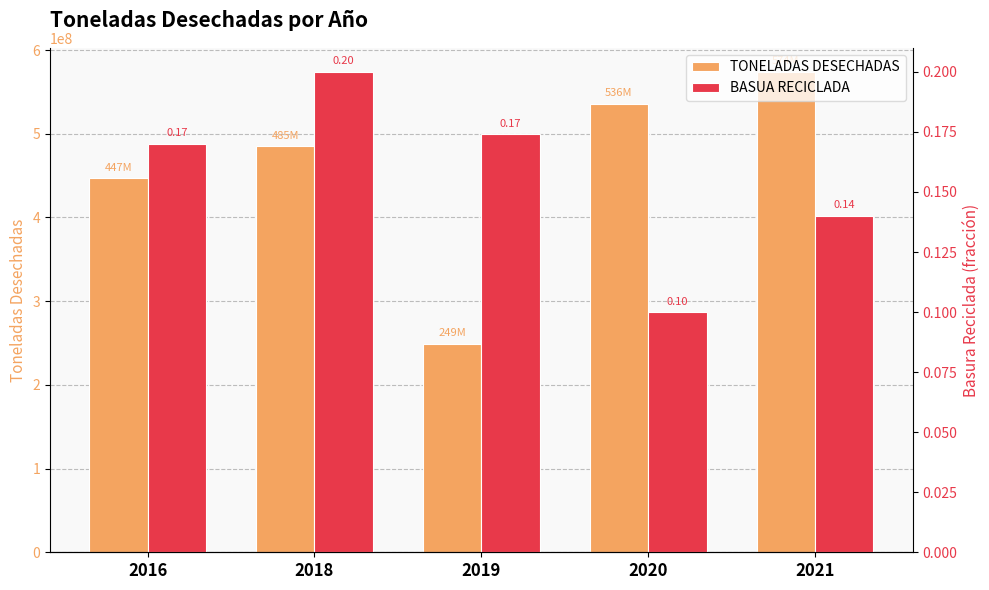

Rank the series by their maximum value, from lowest to highest.

BASUA RECICLADA, TONELADAS DESECHADAS